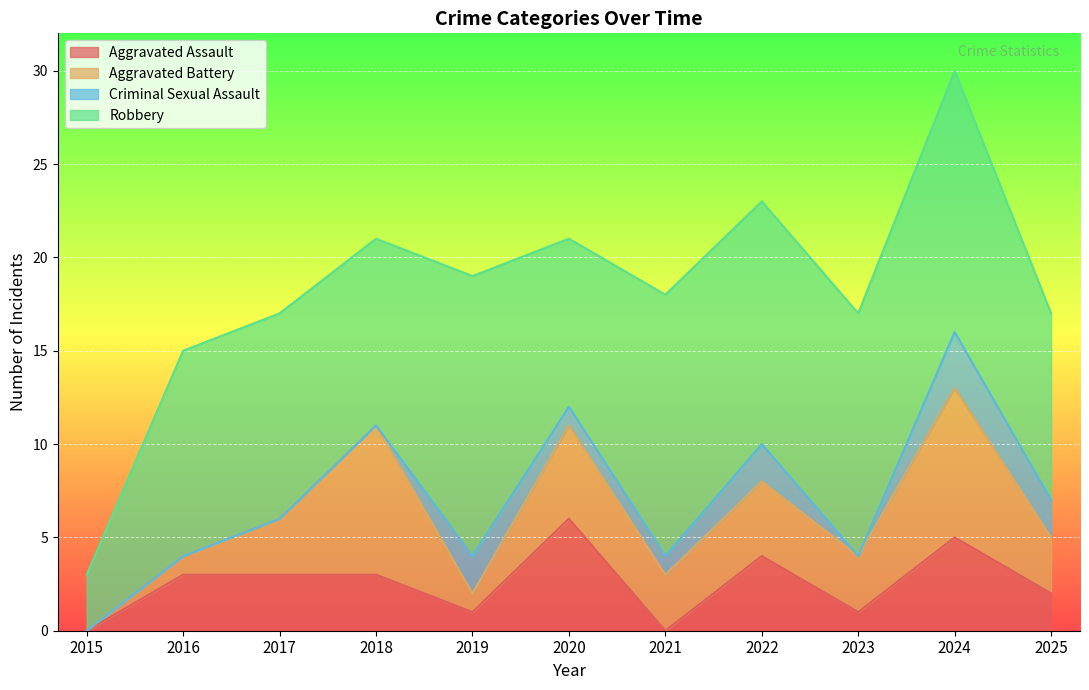

Where do Criminal Sexual Assault and Aggravated Battery first cross each other?

2018 and 2019